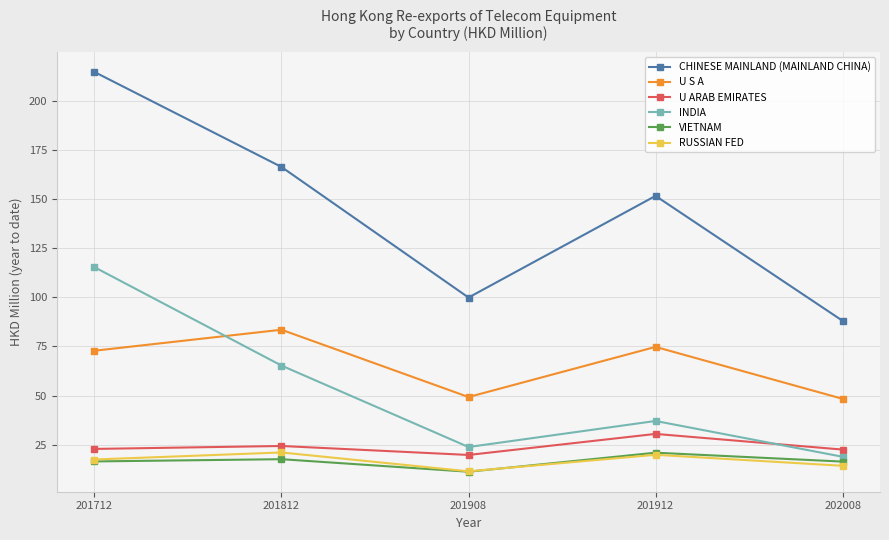

What is the average value of the VIETNAM series?

16.5